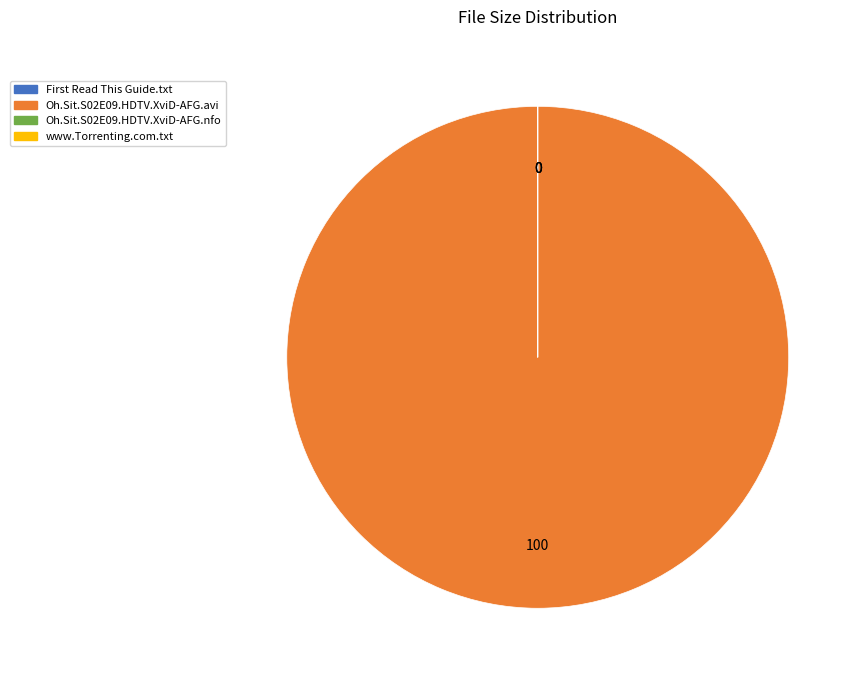

Which category has the biggest portion of the pie?

Oh.Sit.S02E09.HDTV.XviD-AFG.avi